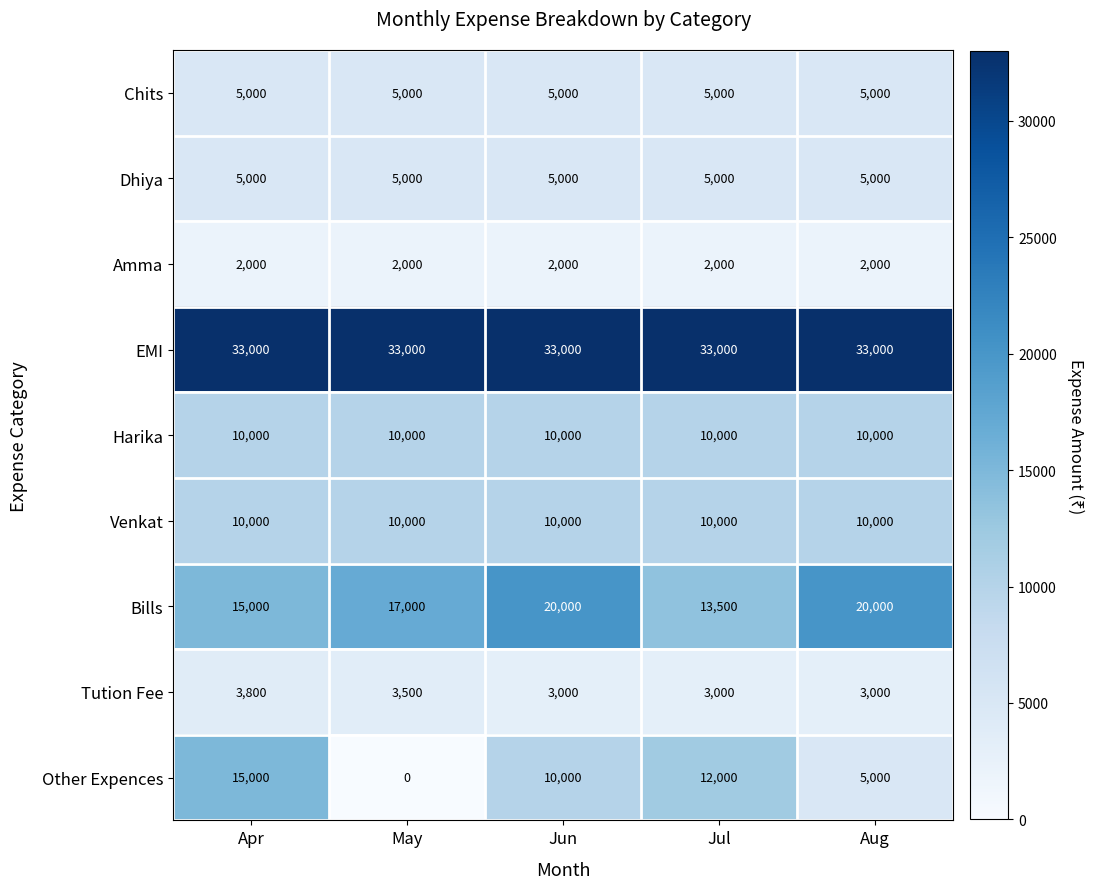

The Other Expences series shows 5000 at Aug. True or false?

True